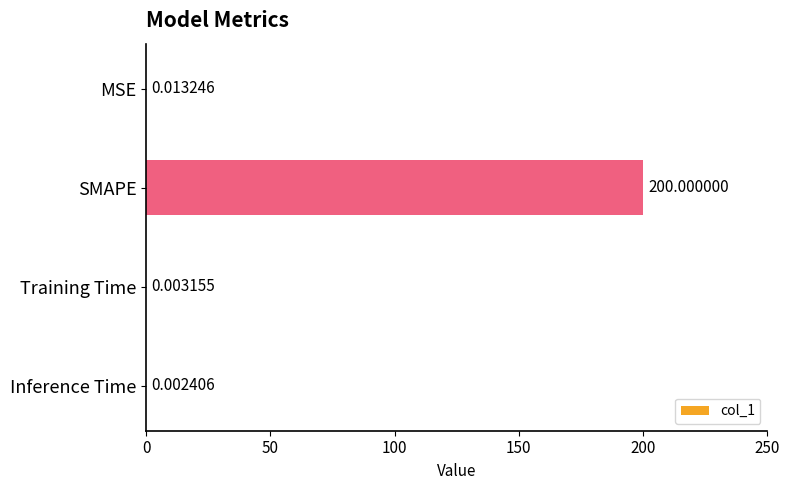

Which has a higher value, MSE or SMAPE?

SMAPE